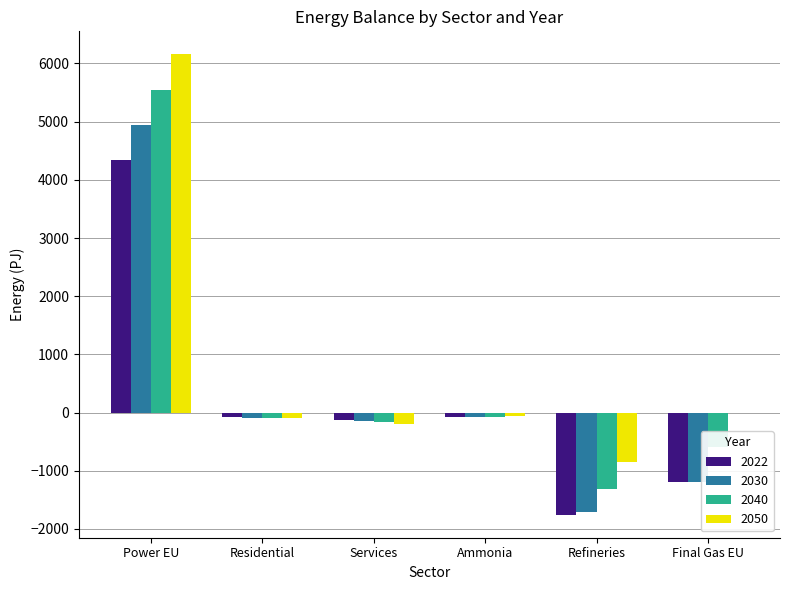

How many positive values does the 2040 series have?

1